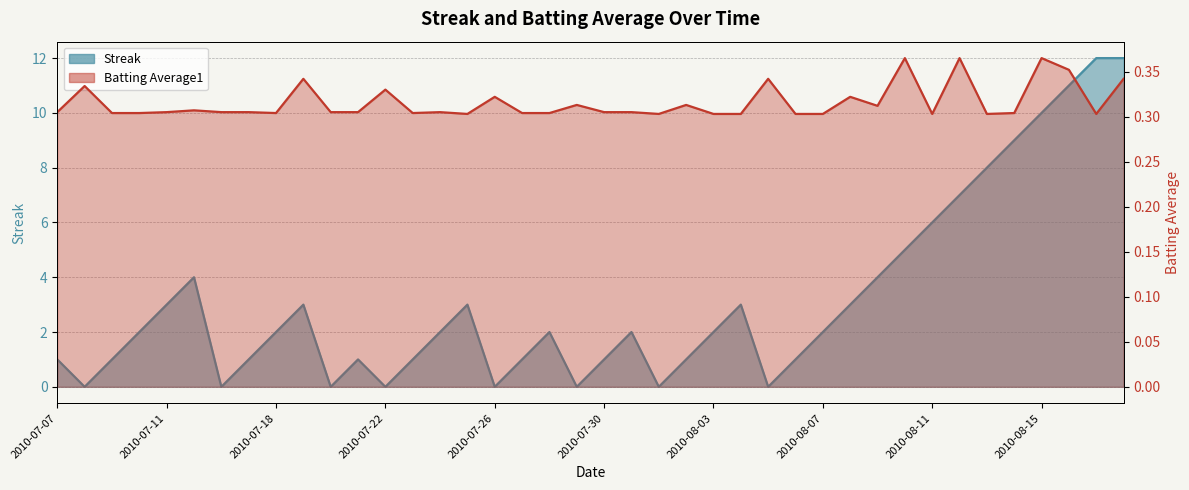

What position from the right is 2010-08-12?

7